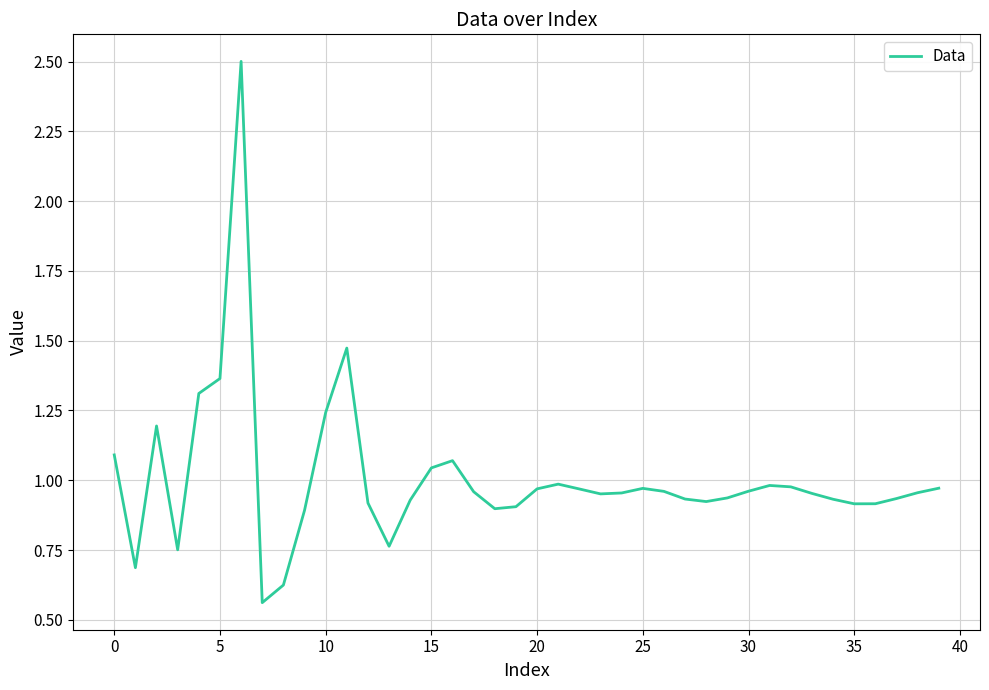

What is the greatest value displayed?

2.5